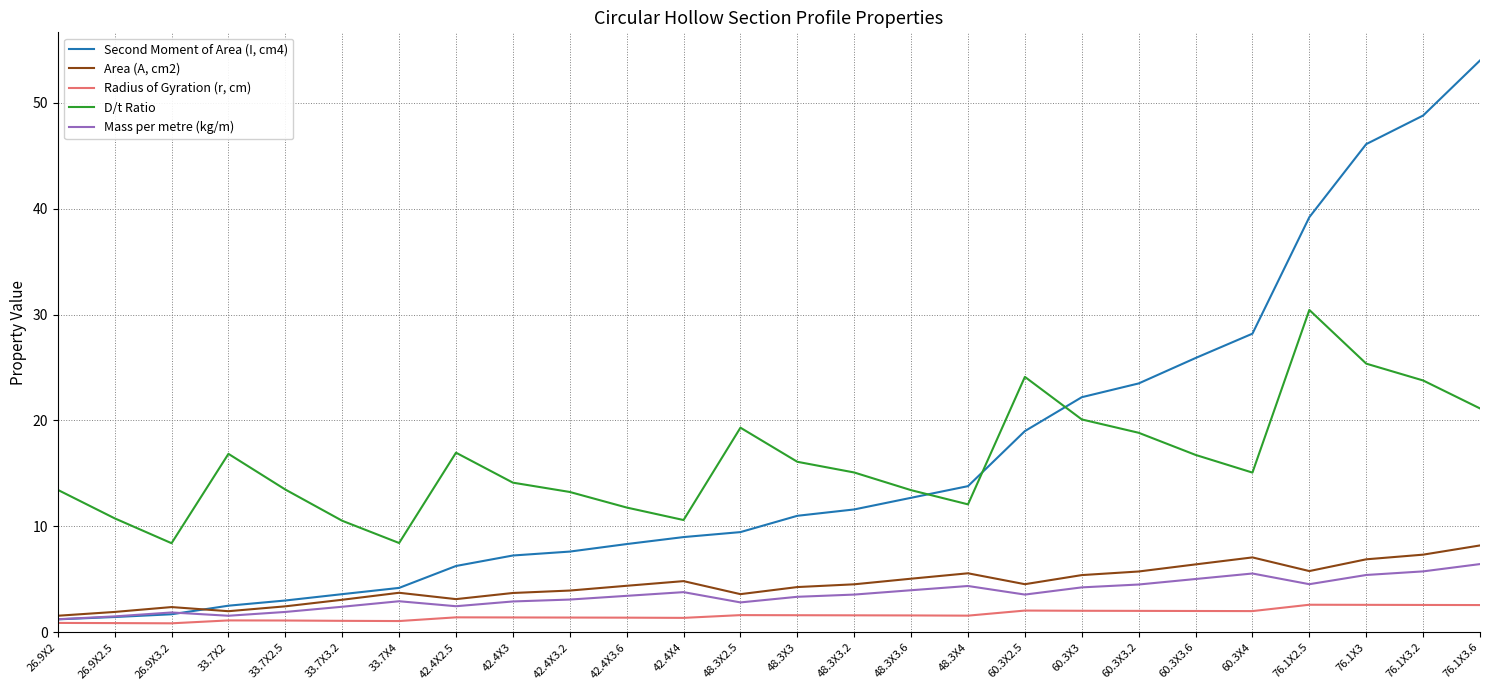

At which category does D/t Ratio reach its first local valley?

26.9X3.2